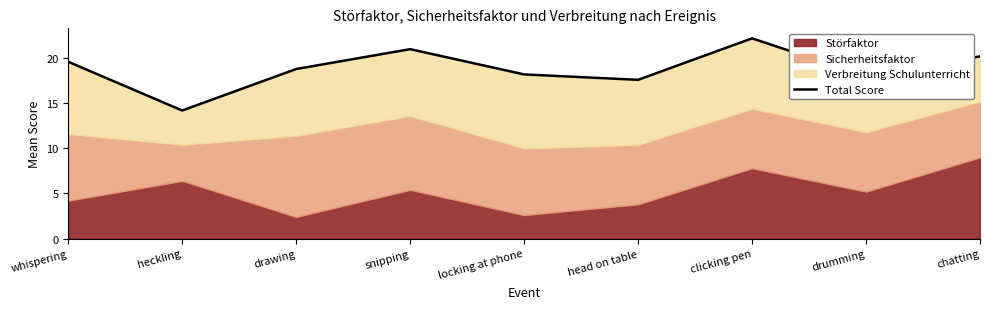

What is the change in value from heckling to locking at phone?

+4.0